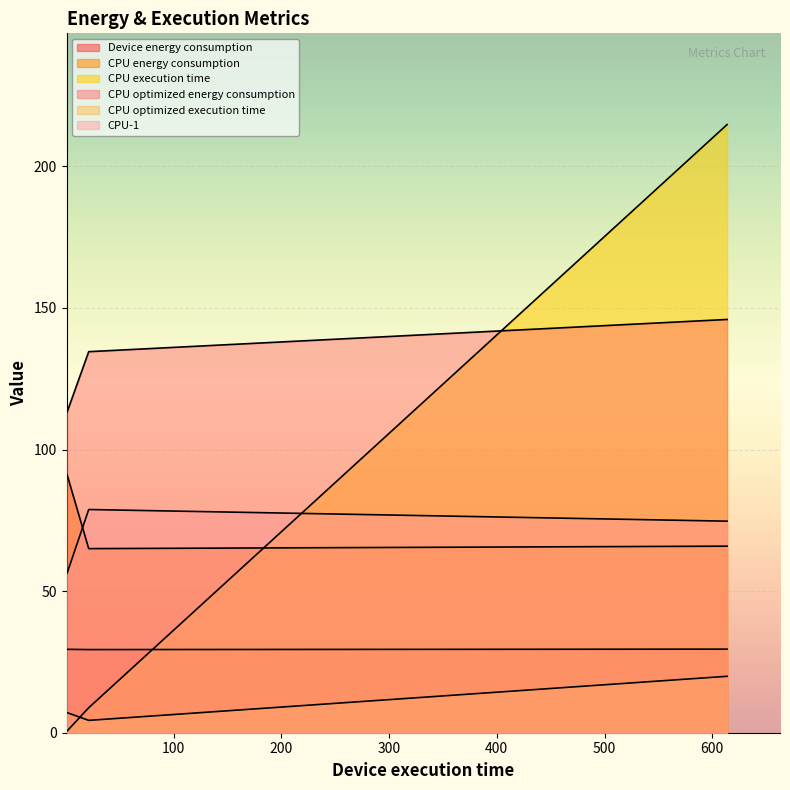

Reading left to right, list all the values displayed in this chart.

Device energy consumption: 29.4	29.4	29.5
CPU energy consumption: 91.0	65.0	65.9
CPU execution time: 0.6	8.8	214.7
CPU optimized energy consumption: 113.3	134.5	145.9
CPU optimized execution time: 7.1	4.4	19.9
CPU-1: 56.4	78.8	74.7